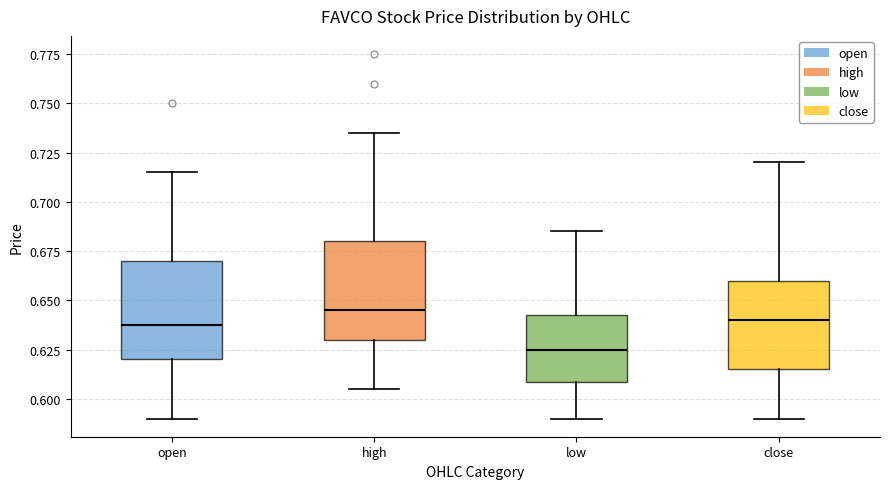

Reading left to right, read every box against the y-axis: the position of its median line, the range the box covers, and the ends of its whiskers. The values are not printed on the chart, so give them approximately, as read against the axis.

open: median 0.640, box 0.620 to 0.670, whiskers 0.590 to 0.715
high: median 0.645, box 0.630 to 0.680, whiskers 0.605 to 0.735
low: median 0.625, box 0.610 to 0.645, whiskers 0.590 to 0.685
close: median 0.640, box 0.615 to 0.660, whiskers 0.590 to 0.720